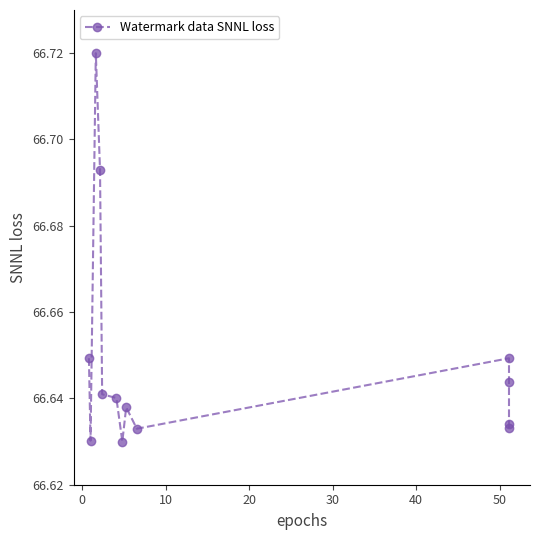

What is the average value?

66.6